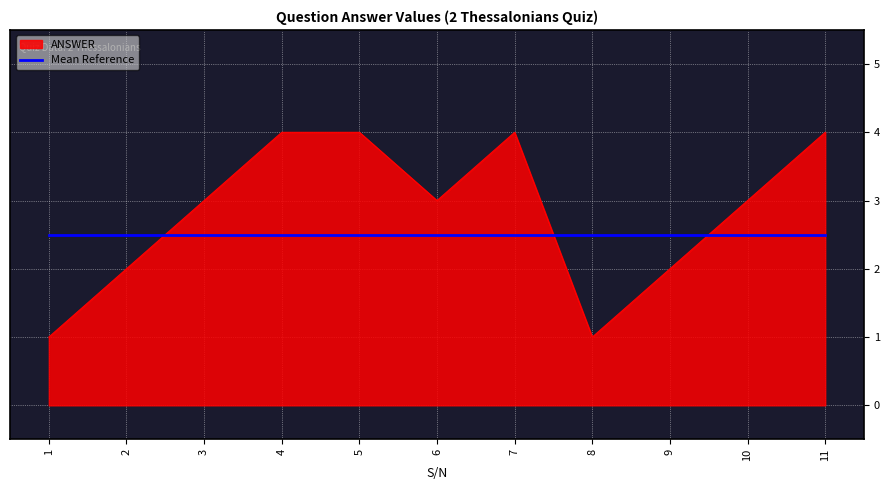

Between 6 and 8, which series saw the biggest shift?

ANSWER